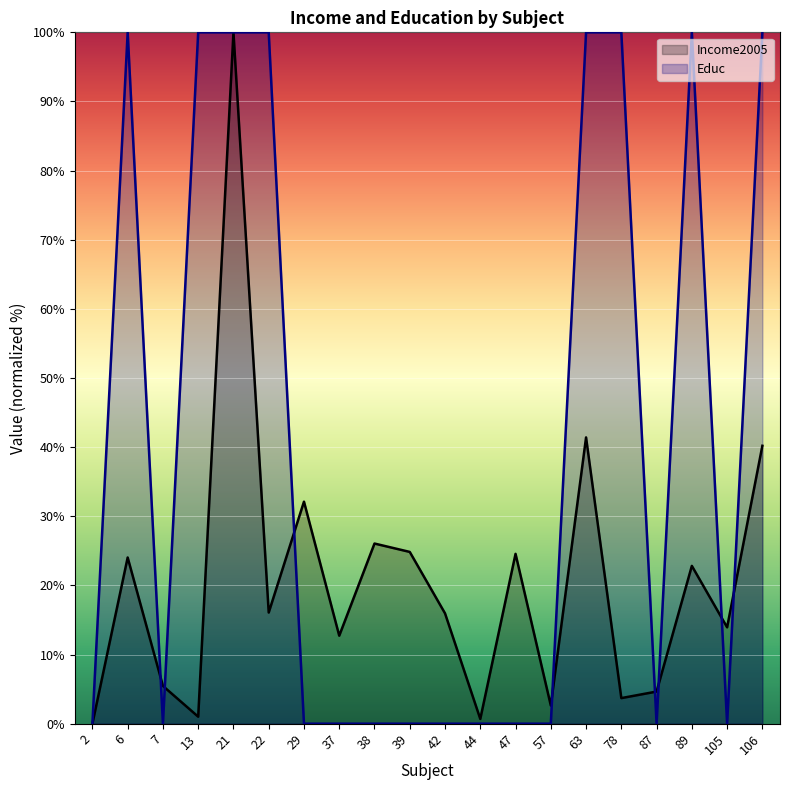

How many distinct data groups are displayed?

2